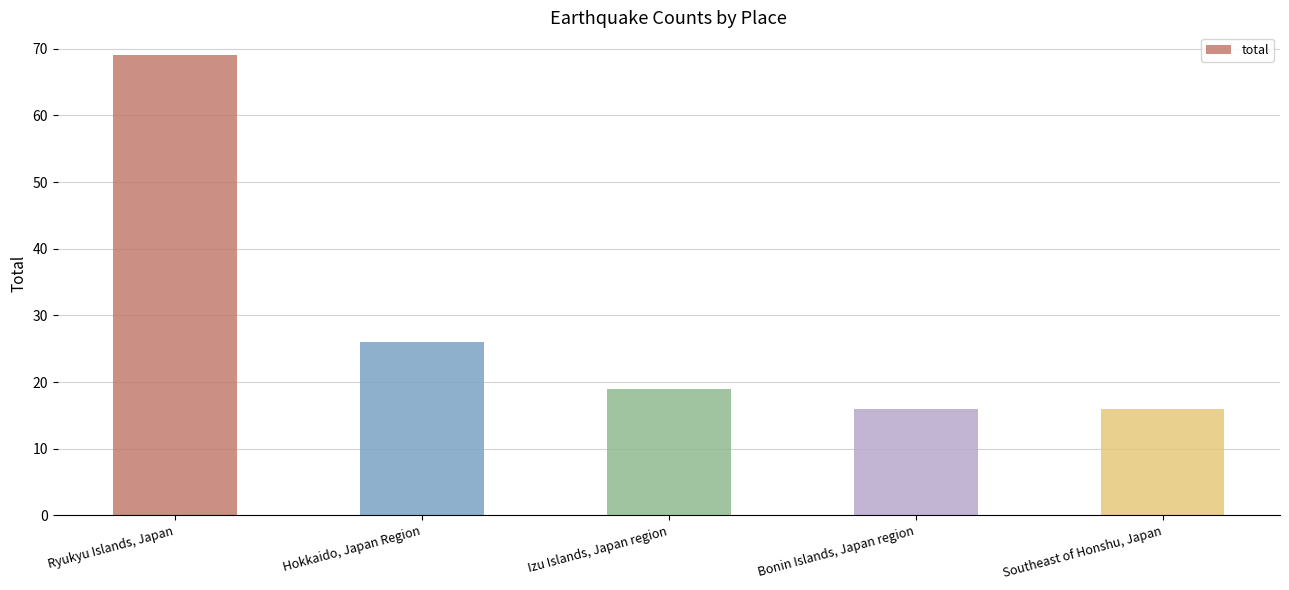

Between Bonin Islands, Japan region and Izu Islands, Japan region, which is larger?

Izu Islands, Japan region